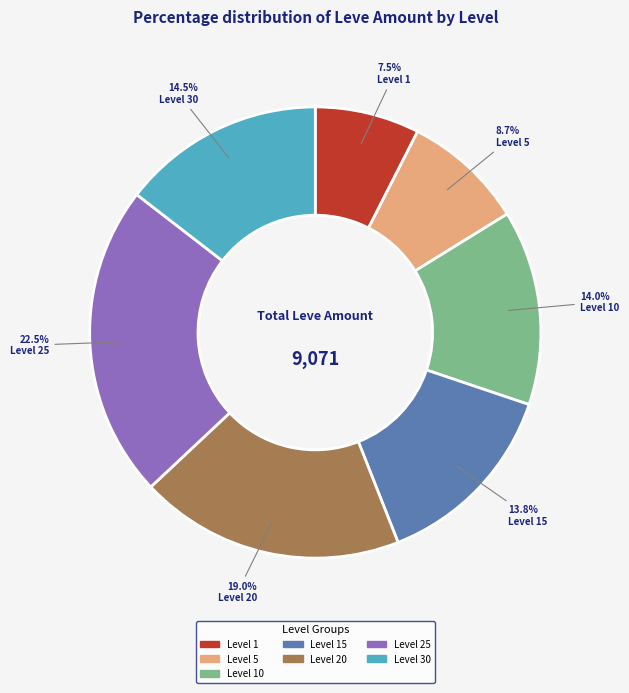

Does any single category account for the majority?

No